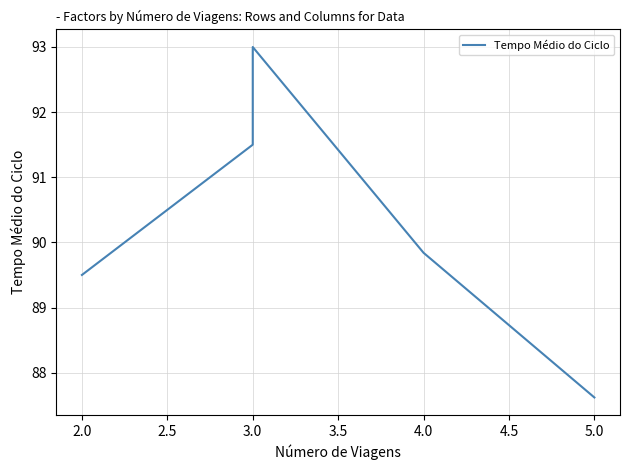

How many lines are shown in the chart?

1